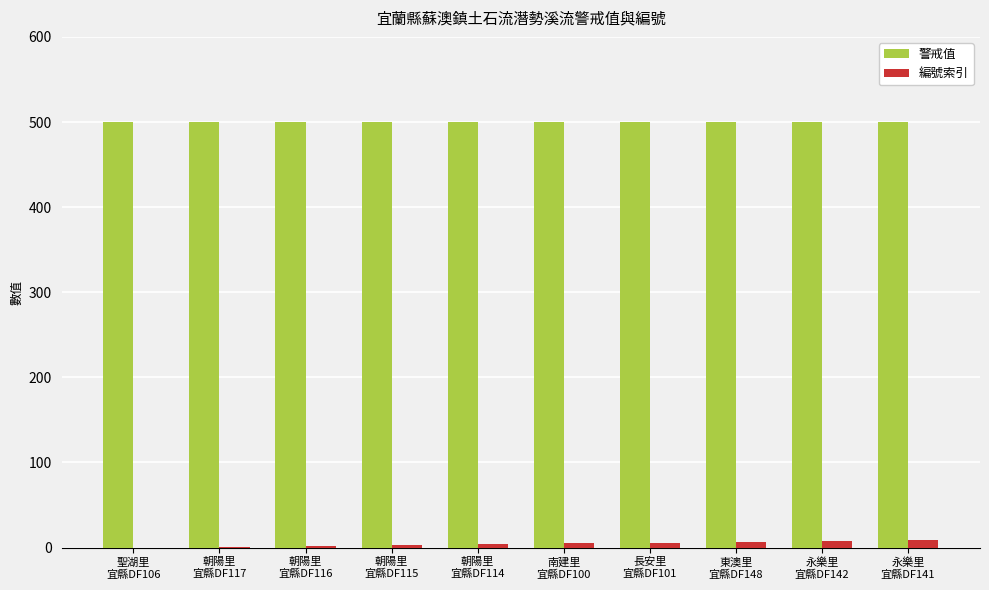

Which series has the largest total across all categories?

警戒值